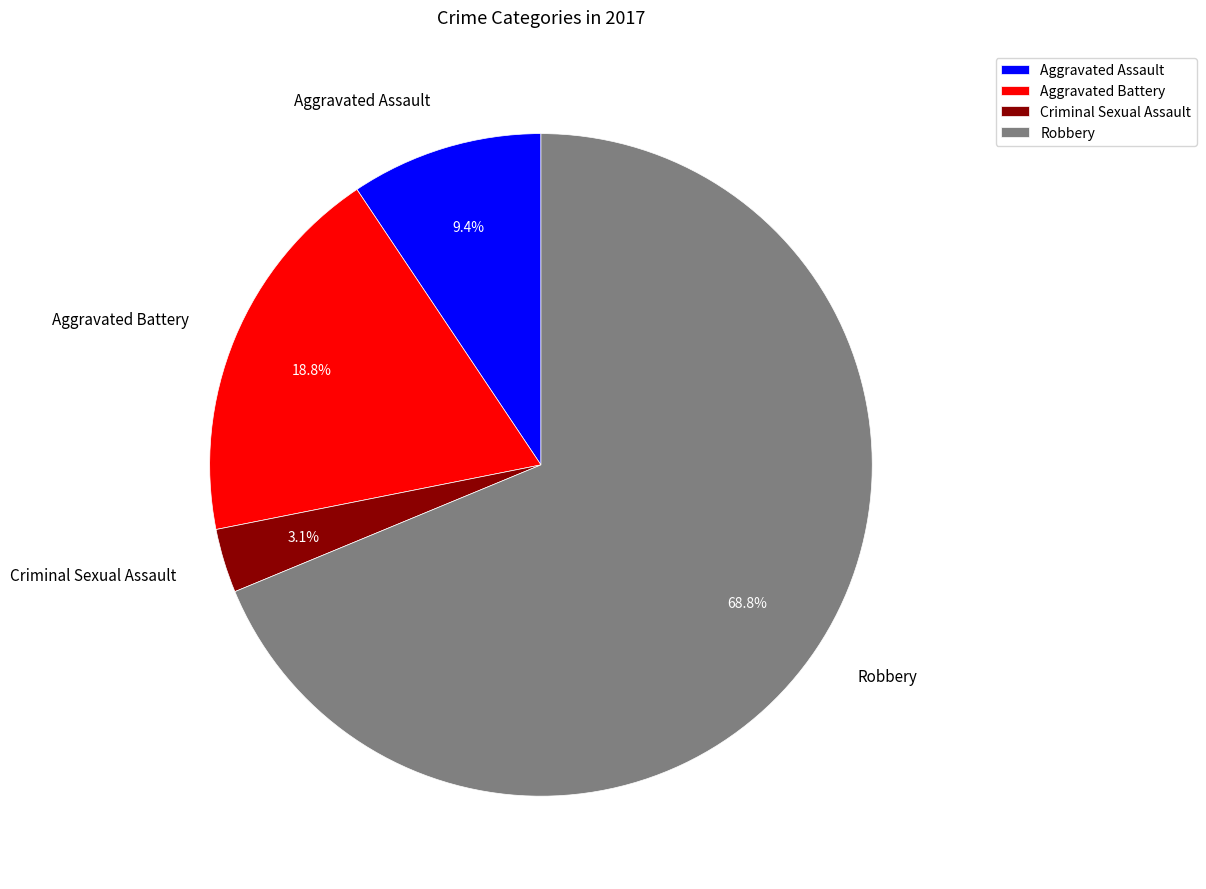

Which slice is the largest?

Robbery